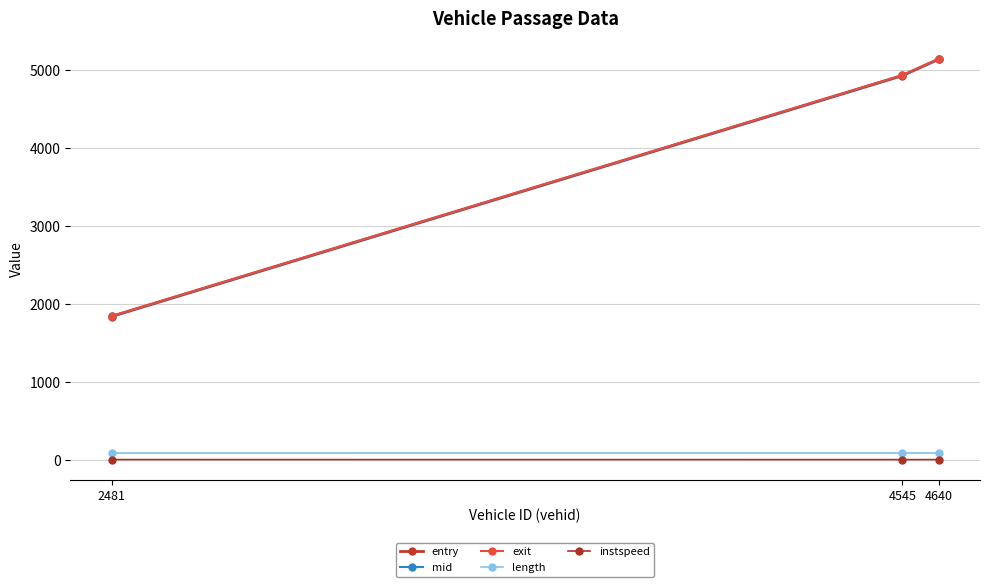

How many lines are shown in the chart?

5